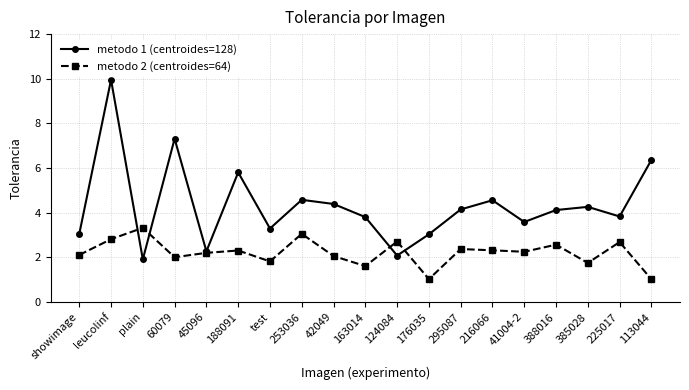

Where is the first local maximum for metodo 2 (centroides=64)?

plain